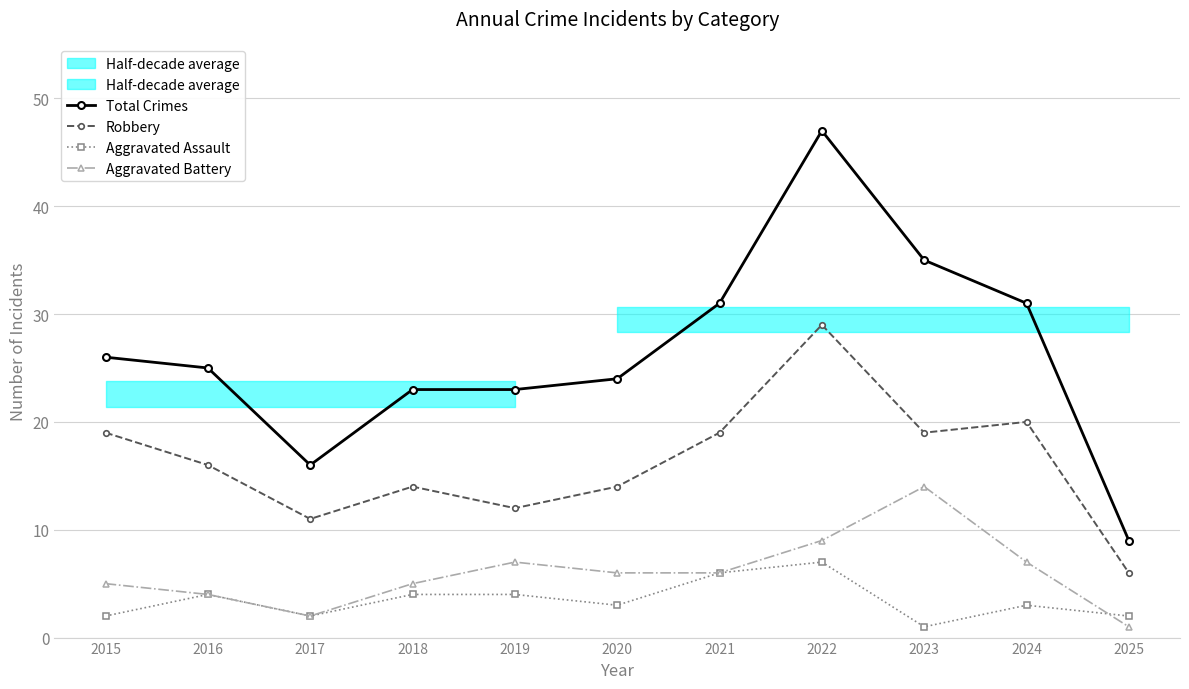

What is the value of the Robbery point at the 8th from the left?

29